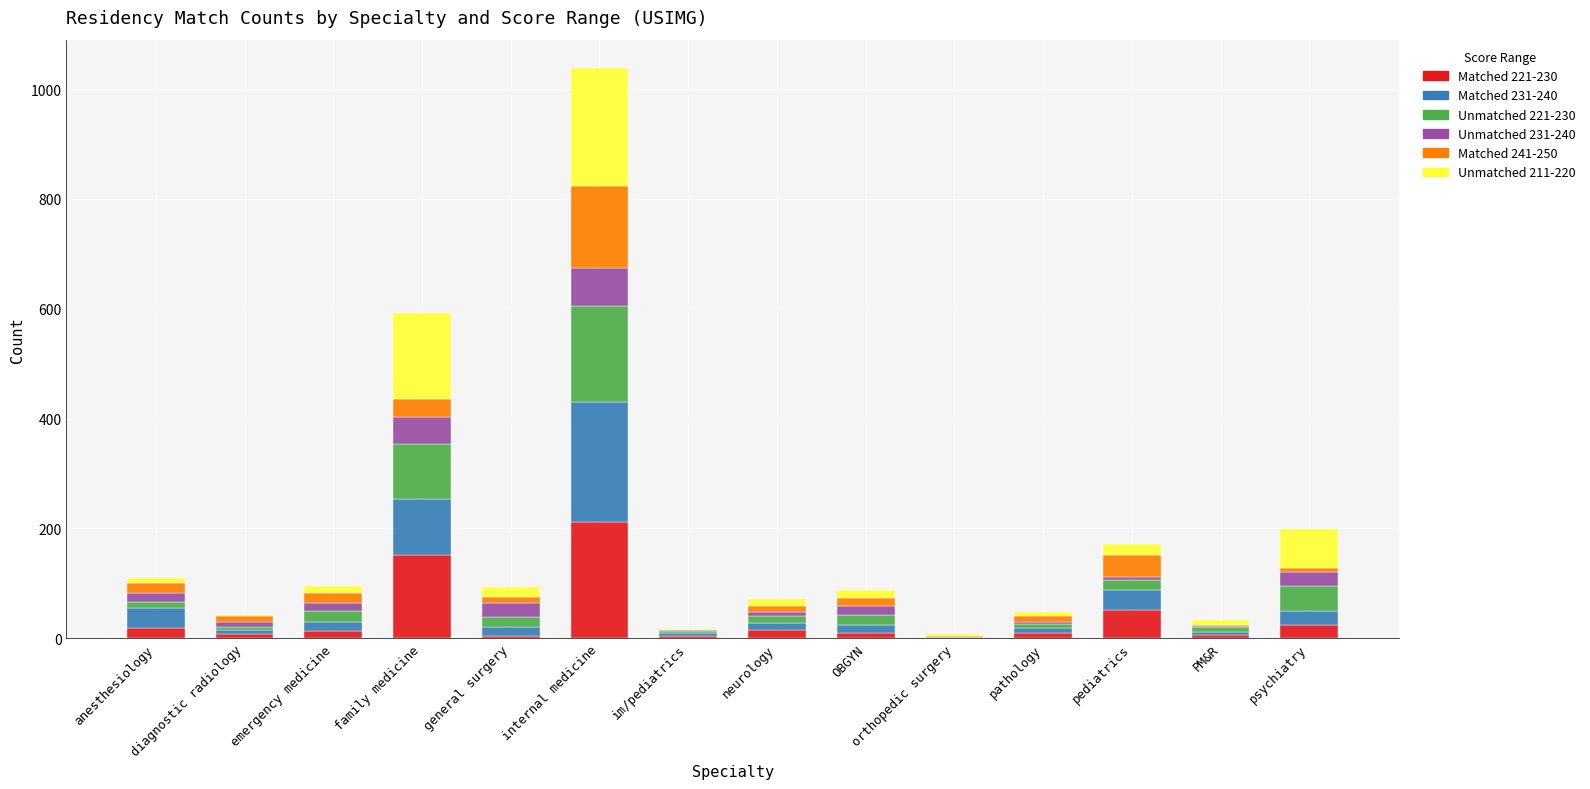

At which category is the sum across all series the highest?

internal medicine